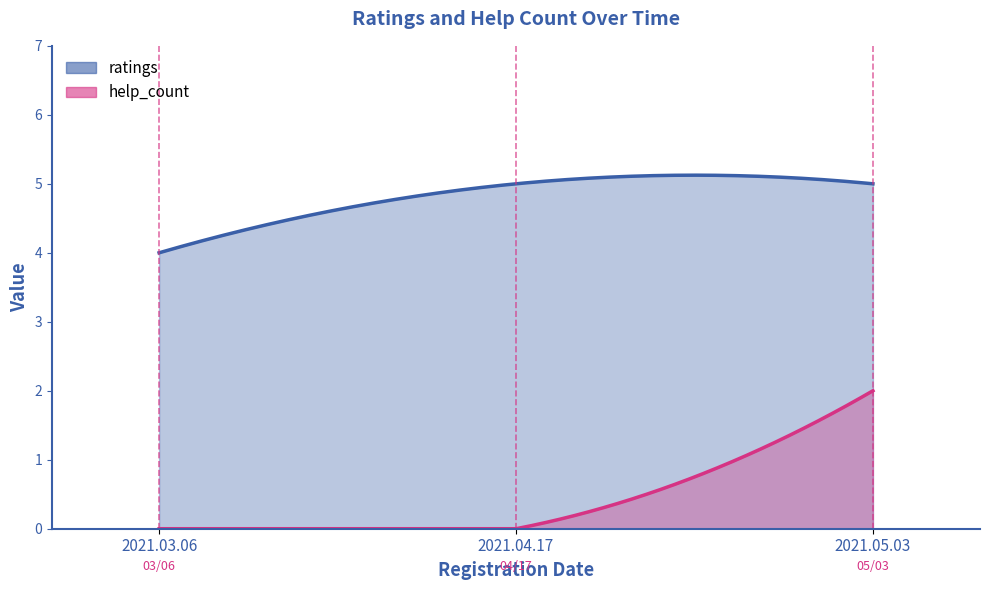

The value of help_count at 2021.05.03 is 2. True or false?

True